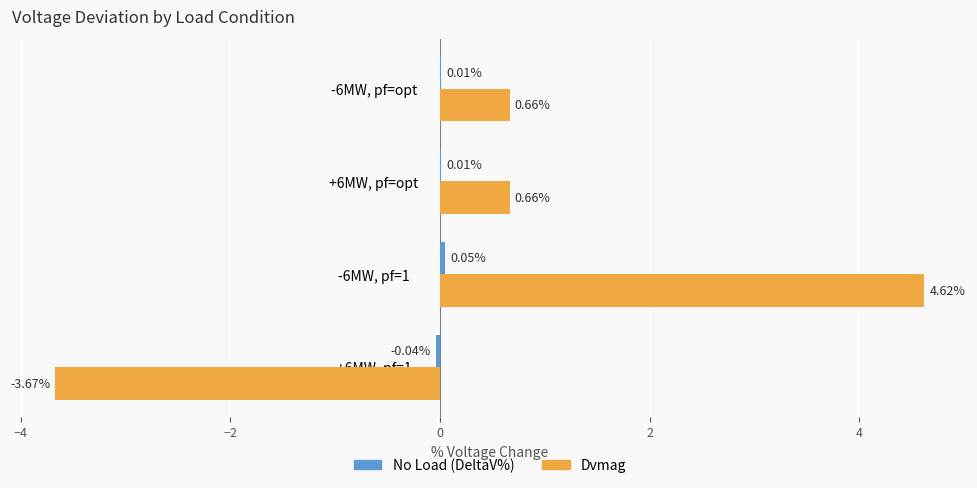

What is the sum of all Dvmag values?

2.3